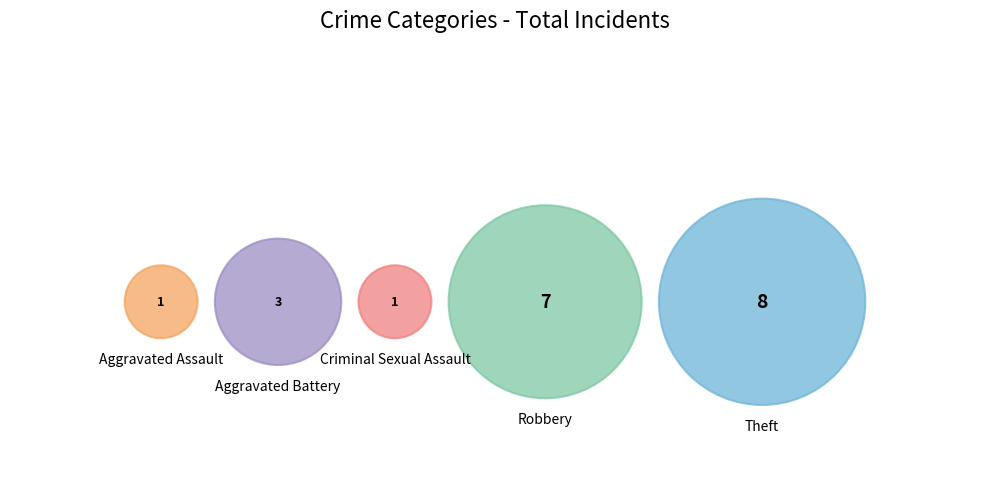

Which slice is the largest?

Theft